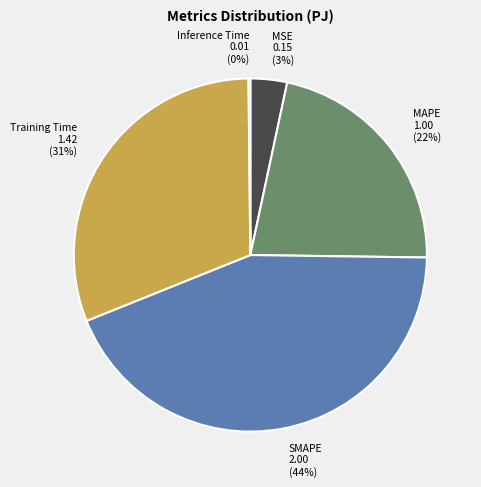

Between Training Time and SMAPE, which is larger?

SMAPE